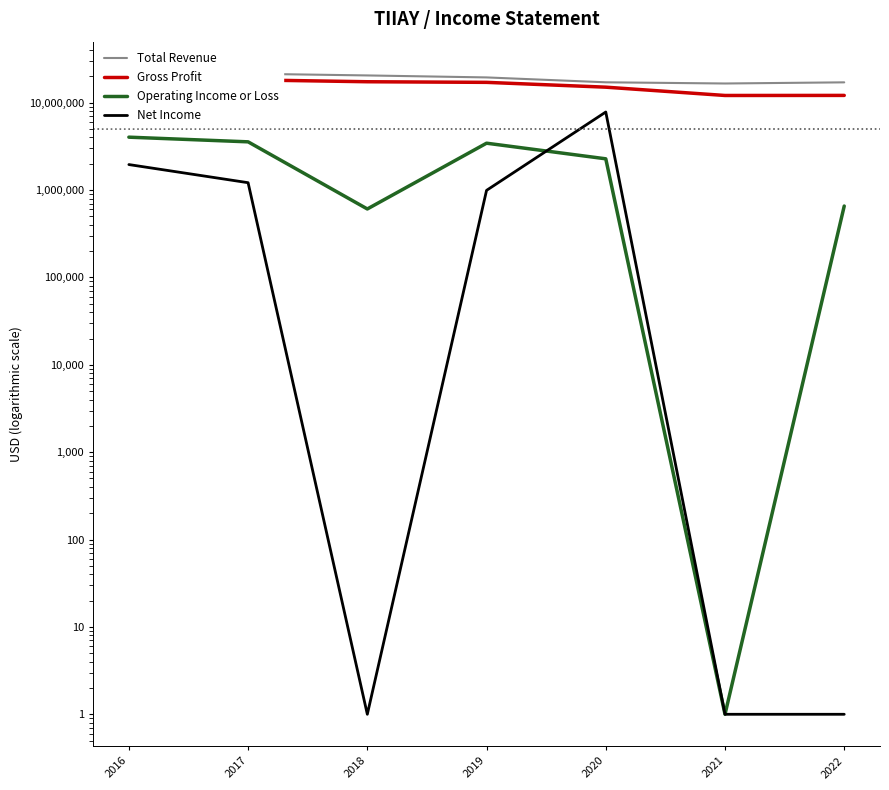

What is the value of the Net Income point at the 2nd from the left?

1215300